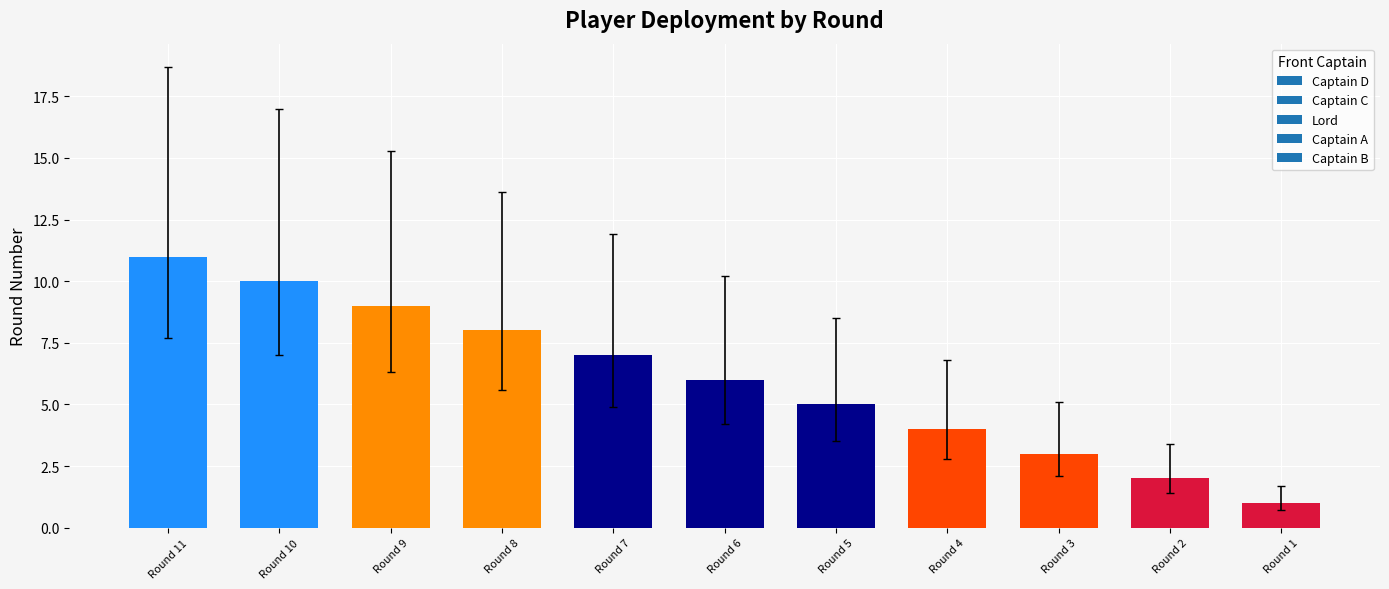

What is the change in value from Round 8 to Round 5?

-3